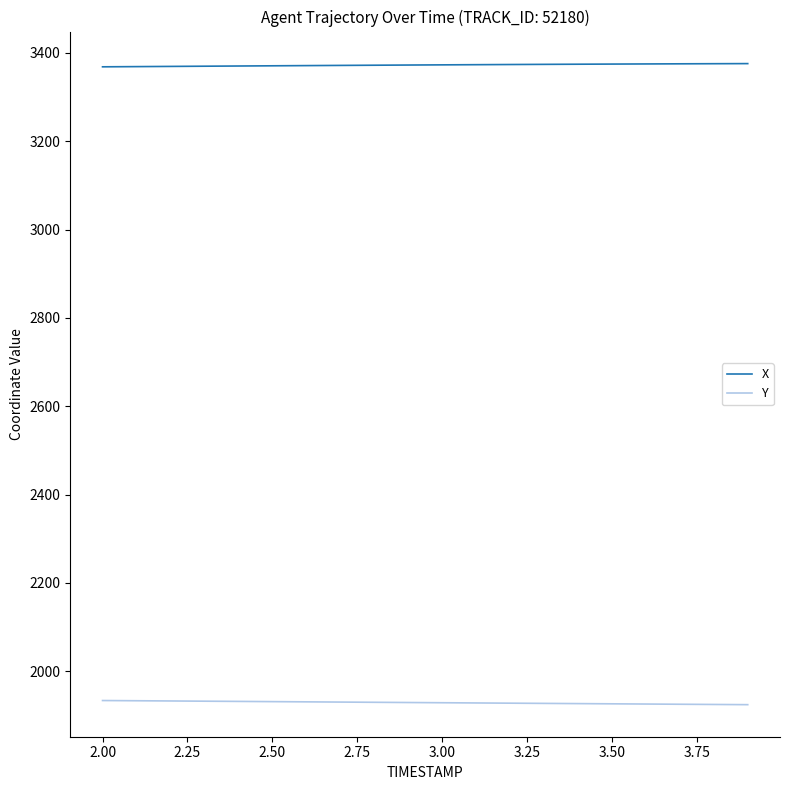

Rank the series by their maximum value, from highest to lowest.

X, Y